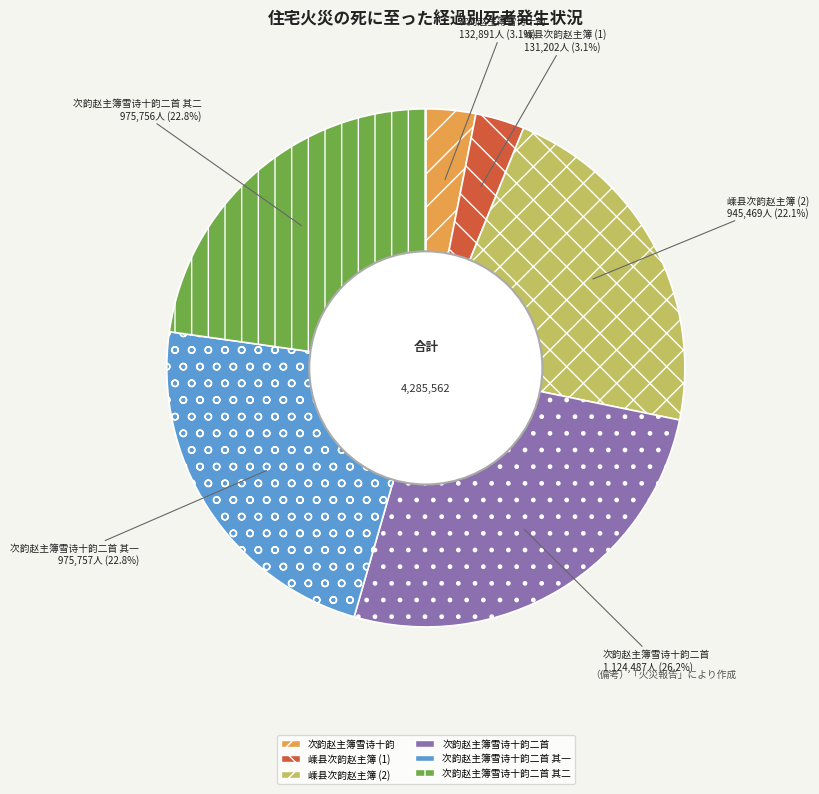

Which category has the biggest portion of the pie?

次韵赵主簿雪诗十韵二首